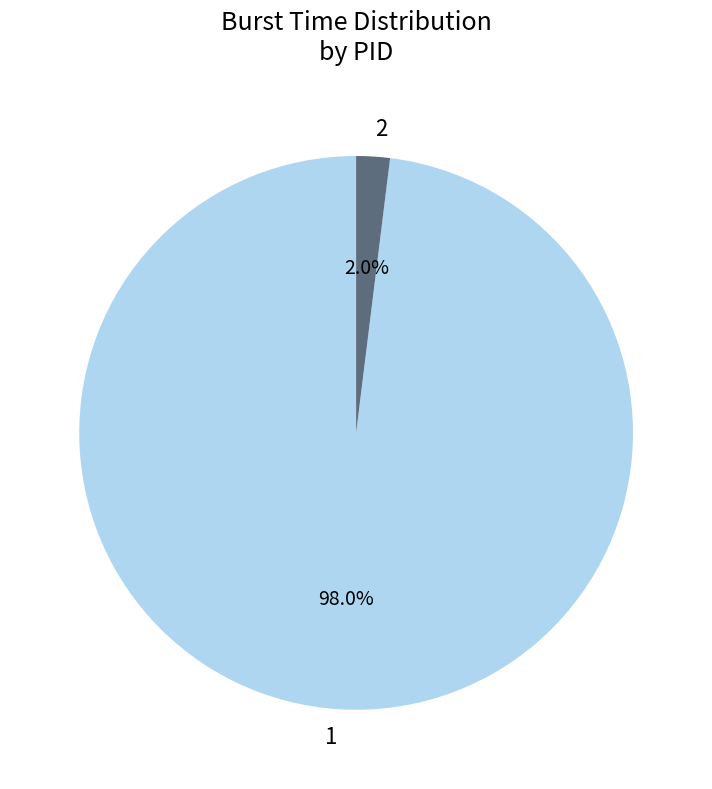

How many segments does this pie chart have?

2